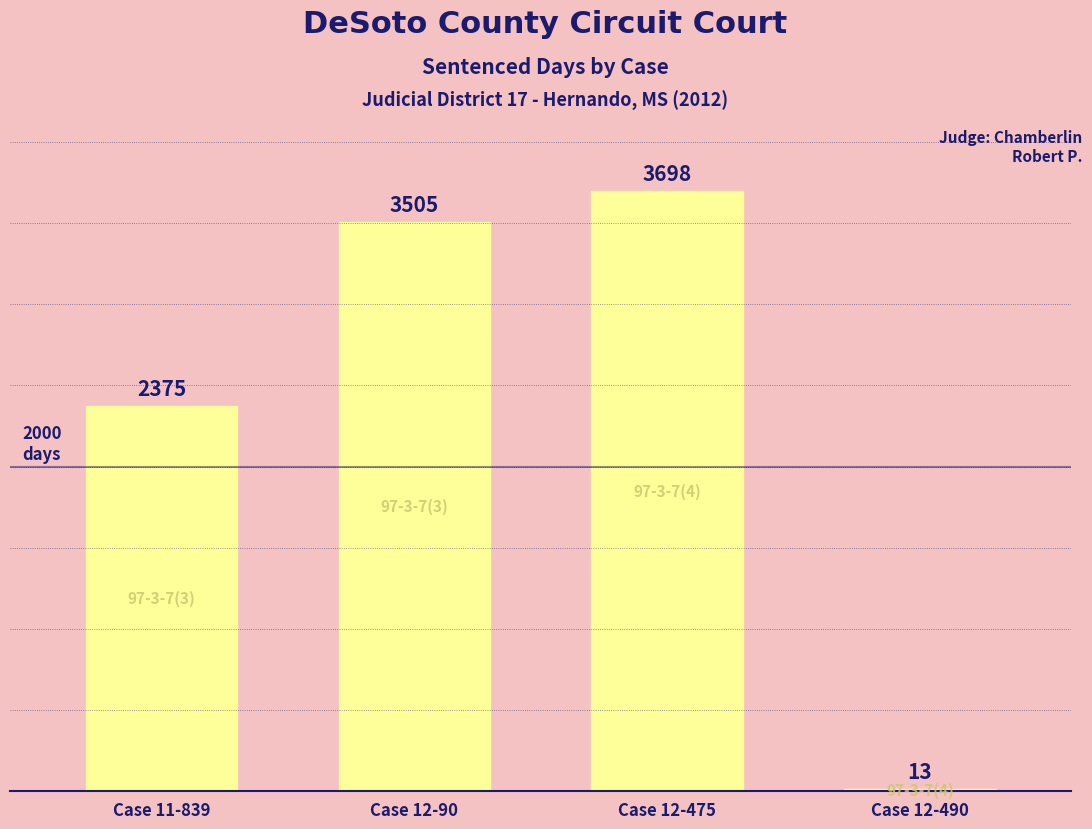

Reading left to right, list all the values displayed in this chart.

2375	3505	3698	13